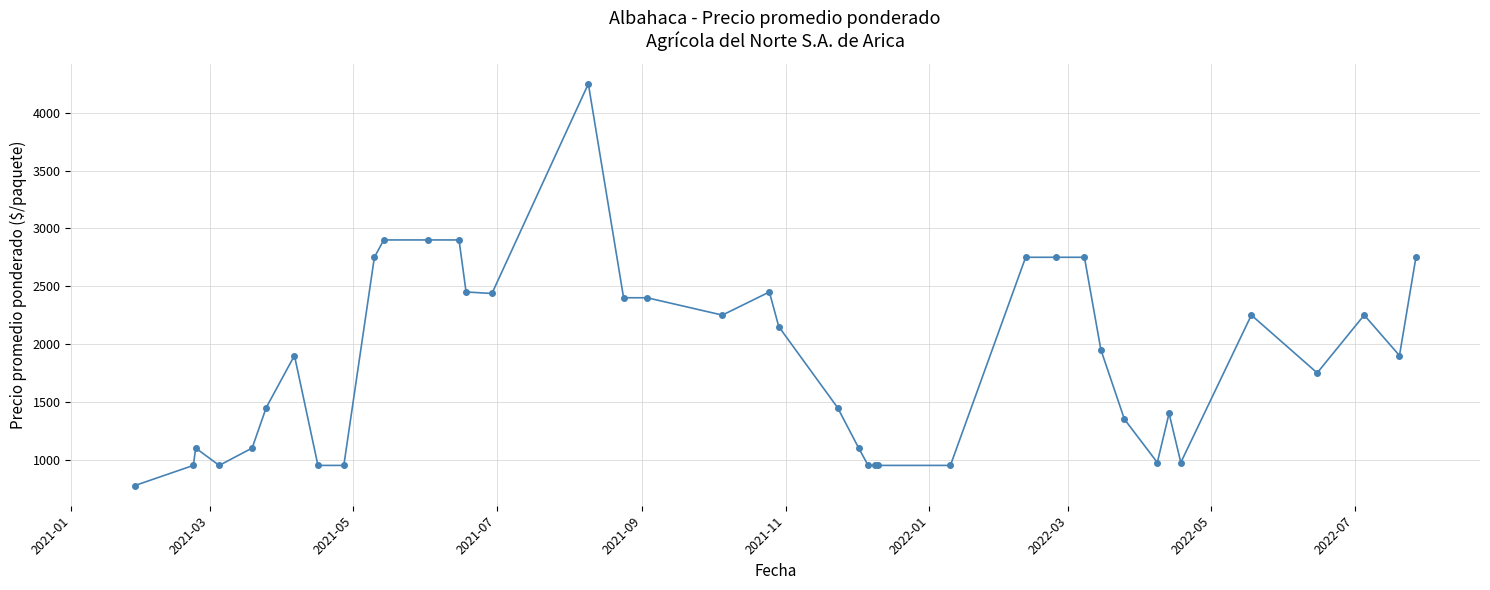

What is the smallest value displayed?

775